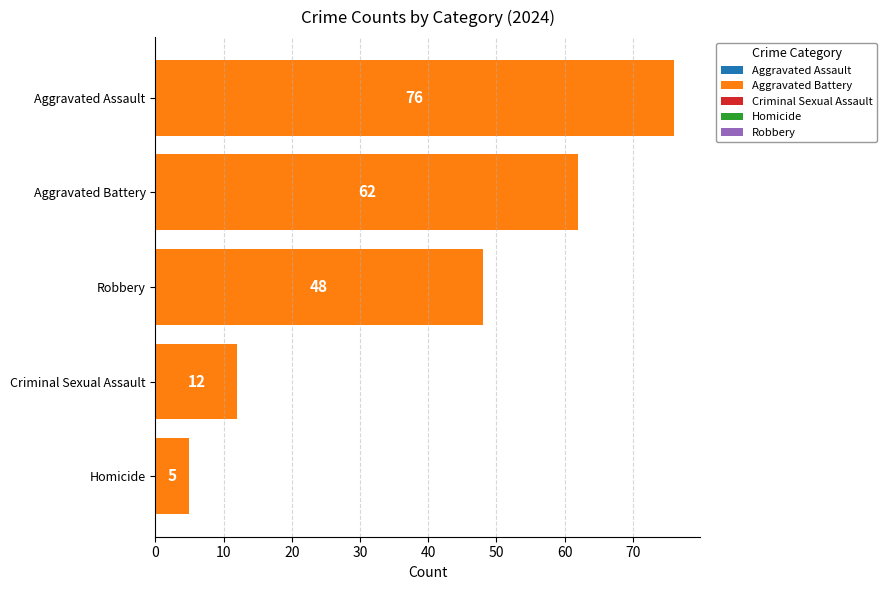

The value at Homicide is 5. True or false?

True